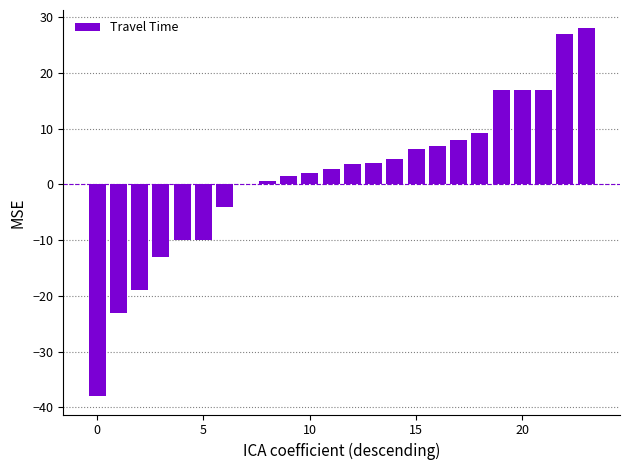

How many categories are shown in the chart?

24